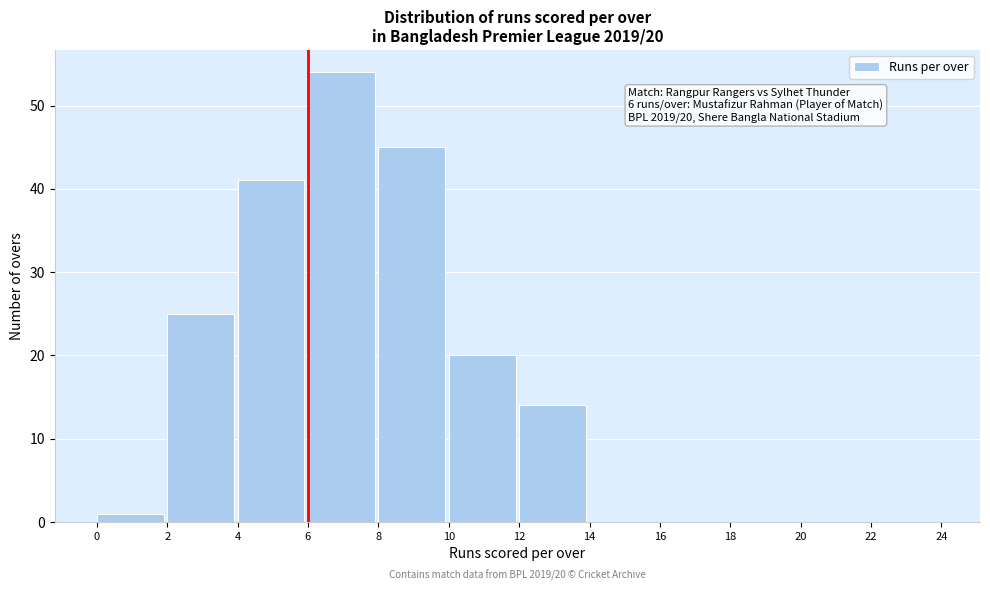

Over which range of the x-axis is the bar tallest?

6 to 8